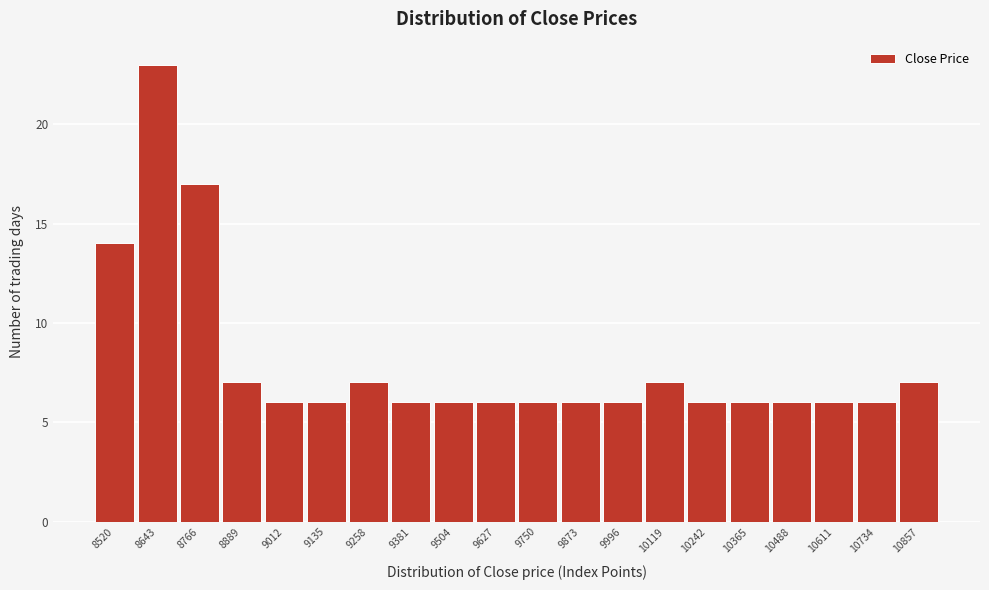

Reading left to right, extract all data points from this chart.

8520=14	8643=23	8766=17	8889=7	9012=6	9135=6	9258=7	9381=6	9504=6	9627=6	9750=6	9873=6	9996=6	10119=7	10242=6	10365=6	10488=6	10611=6	10734=6	10857=7